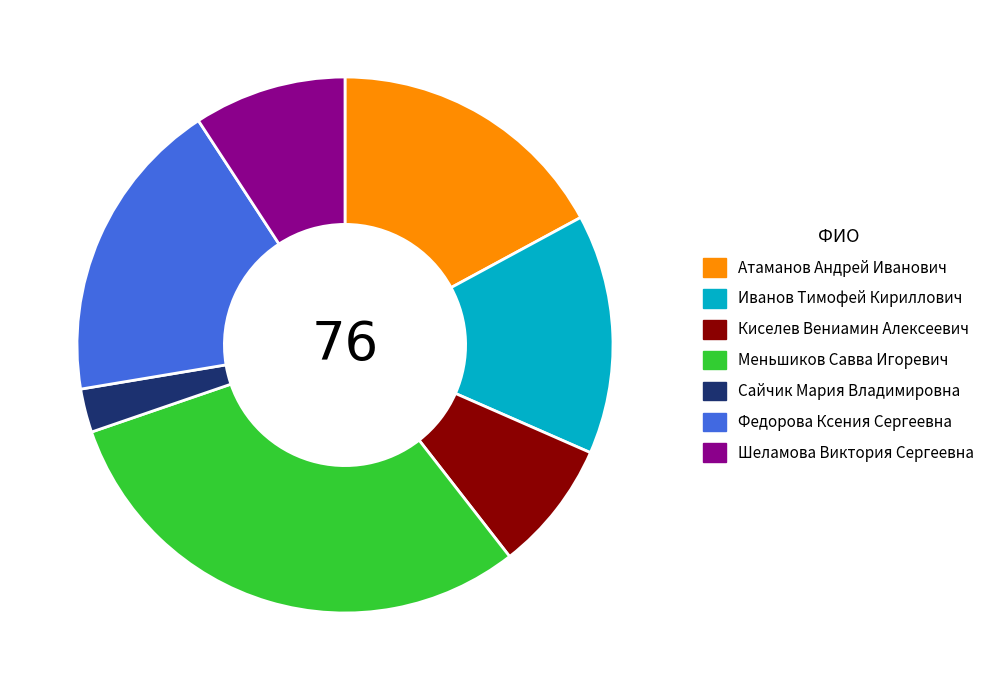

Is it true that Меньшиков Савва Игоревич is 30% of the pie?

True